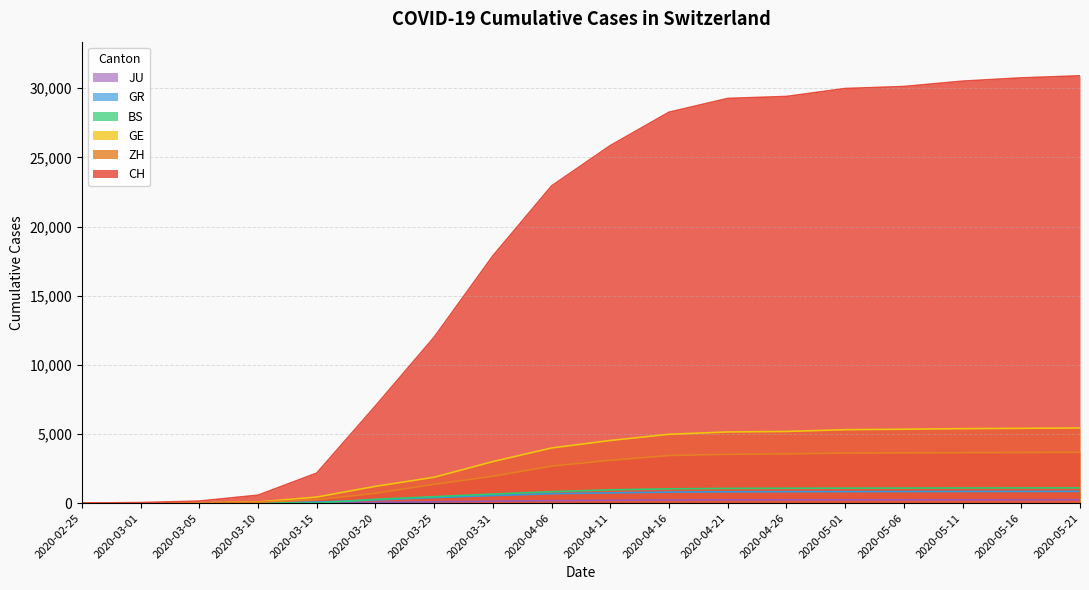

The value of ZH at 2020-03-10 is 62. True or false?

True